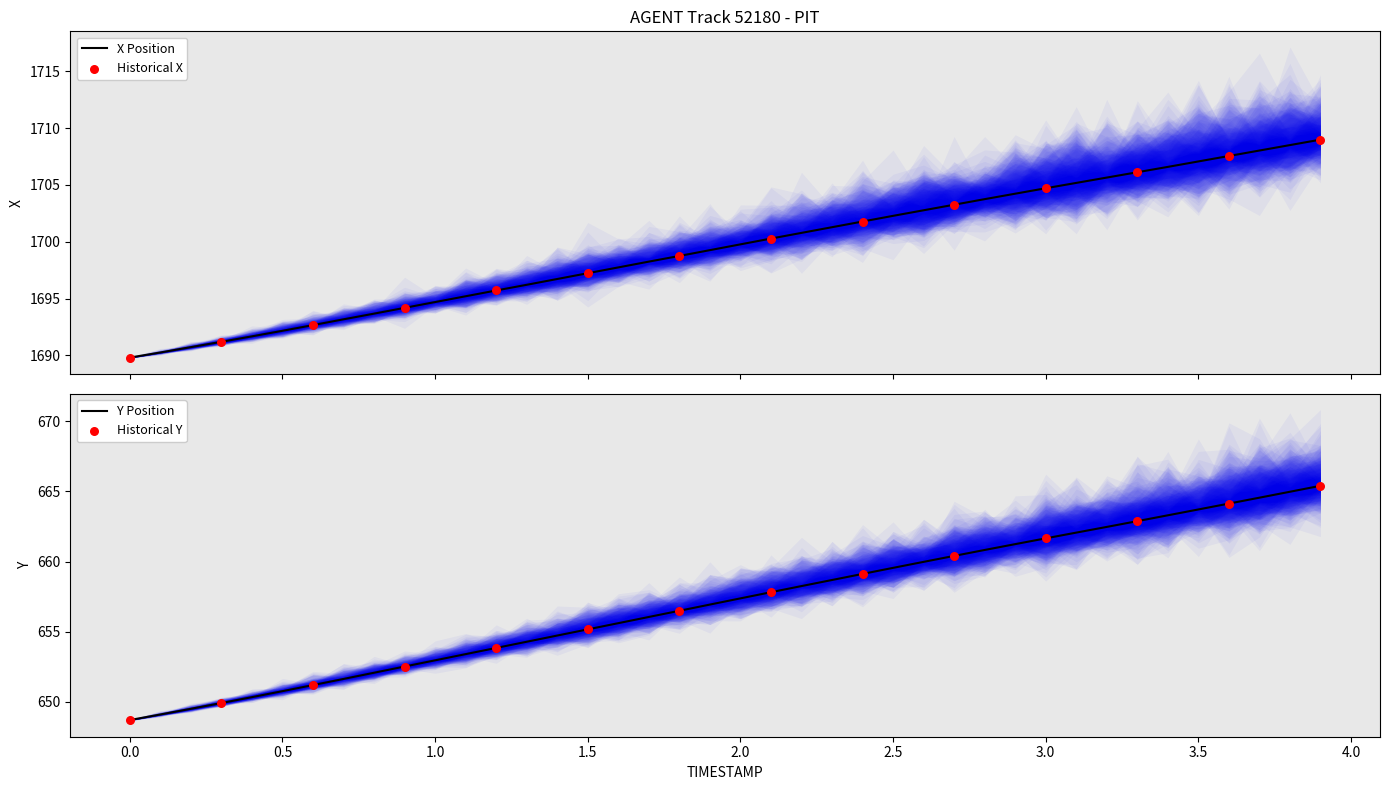

Which series has the largest Y range (max minus min)?

X